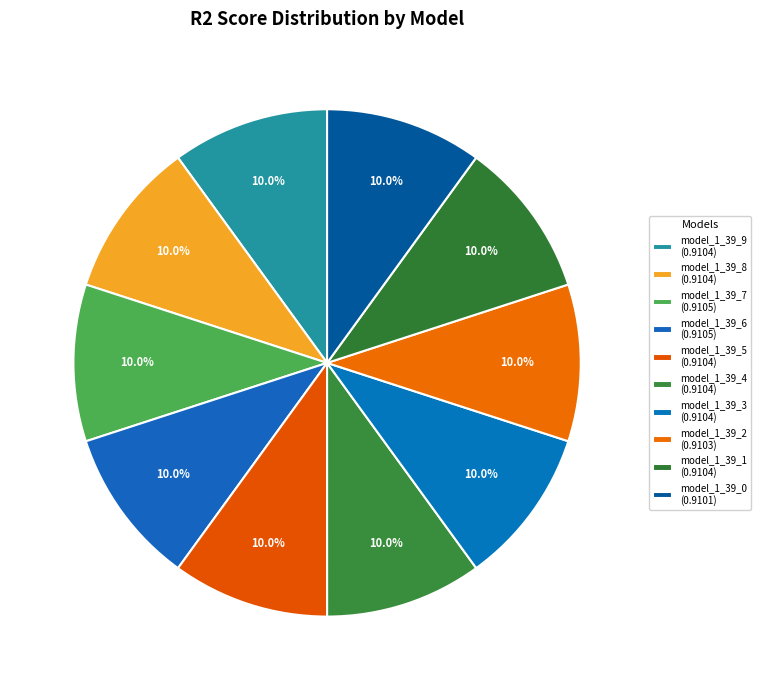

Does model_1_39_4 represent more than half of the total?

No